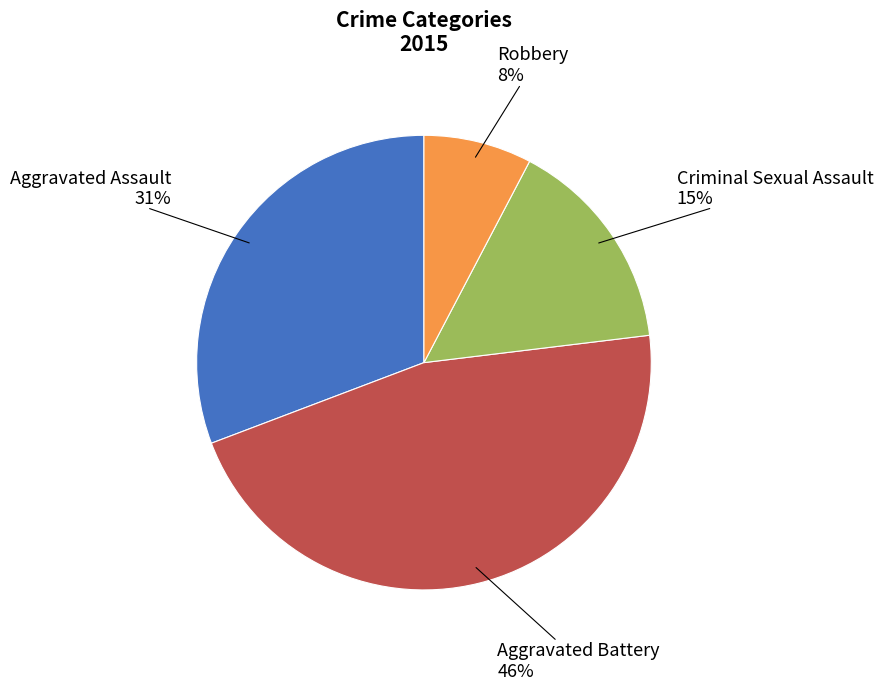

To the nearest percent, what is the average slice percentage?

25%